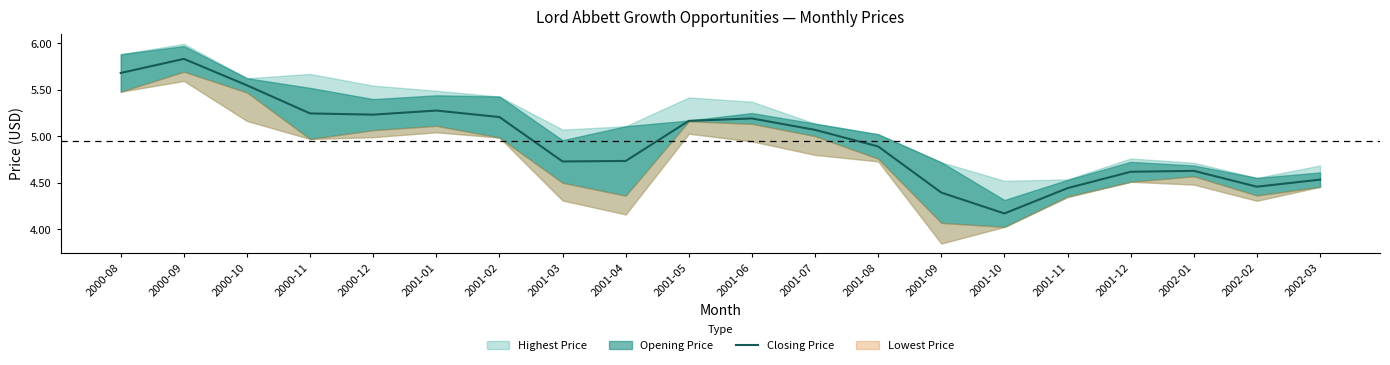

At which label is the value closest to 5?

2001-07